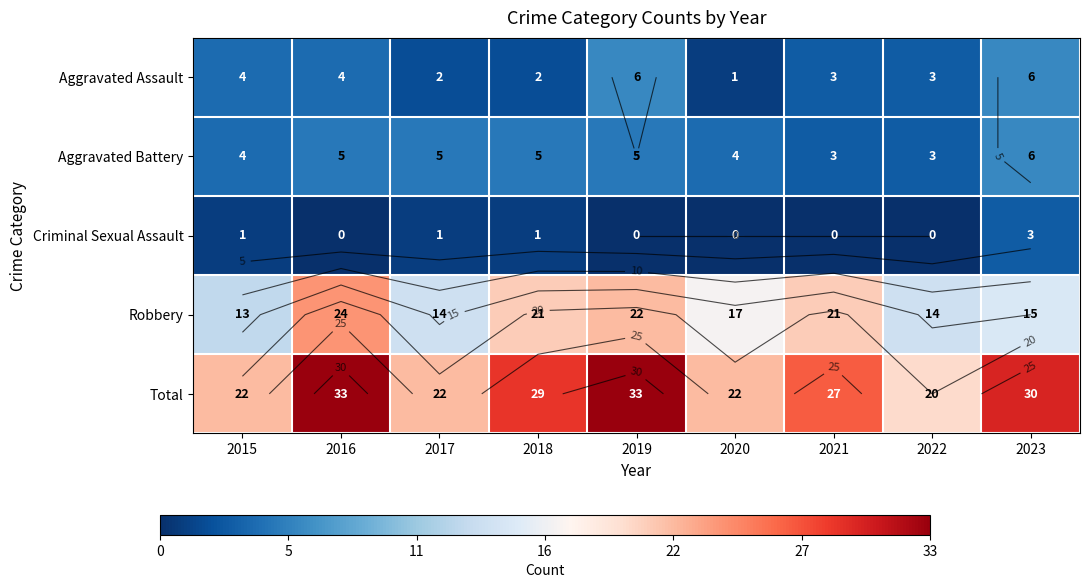

Is the value of Criminal Sexual Assault at 2015 greater than the value of Total at 2015?

No